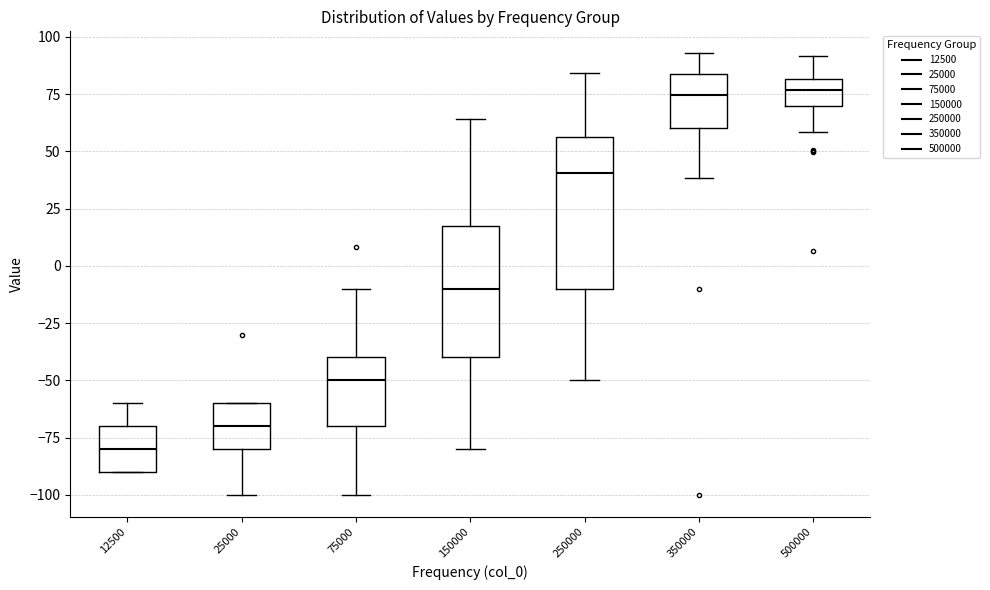

Which box's median line is the lowest?

12500